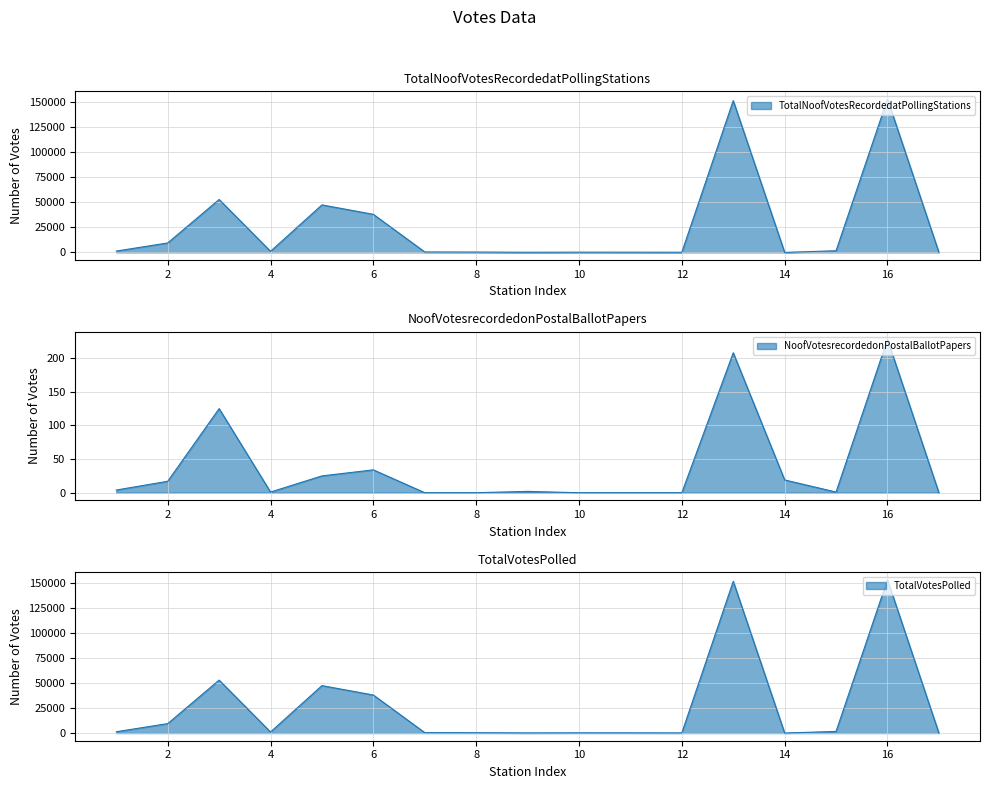

At 14, list the series in order from smallest to largest.

TotalNoofVotesRecordedatPollingStations, NoofVotesrecordedonPostalBallotPapers, TotalVotesPolled